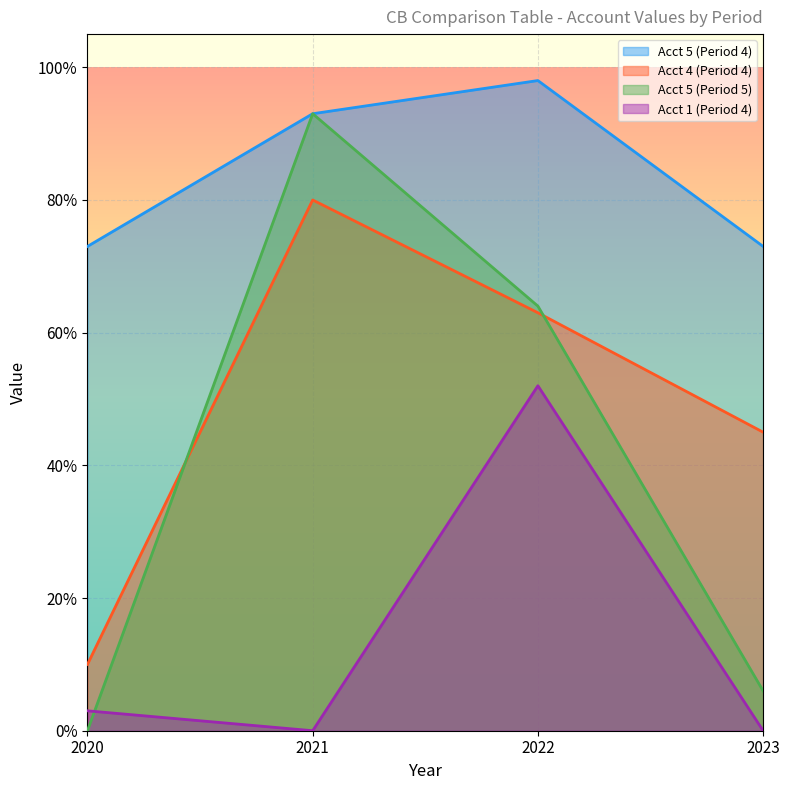

At which label does Acct 1 (Period 4) reach its minimum?

2021